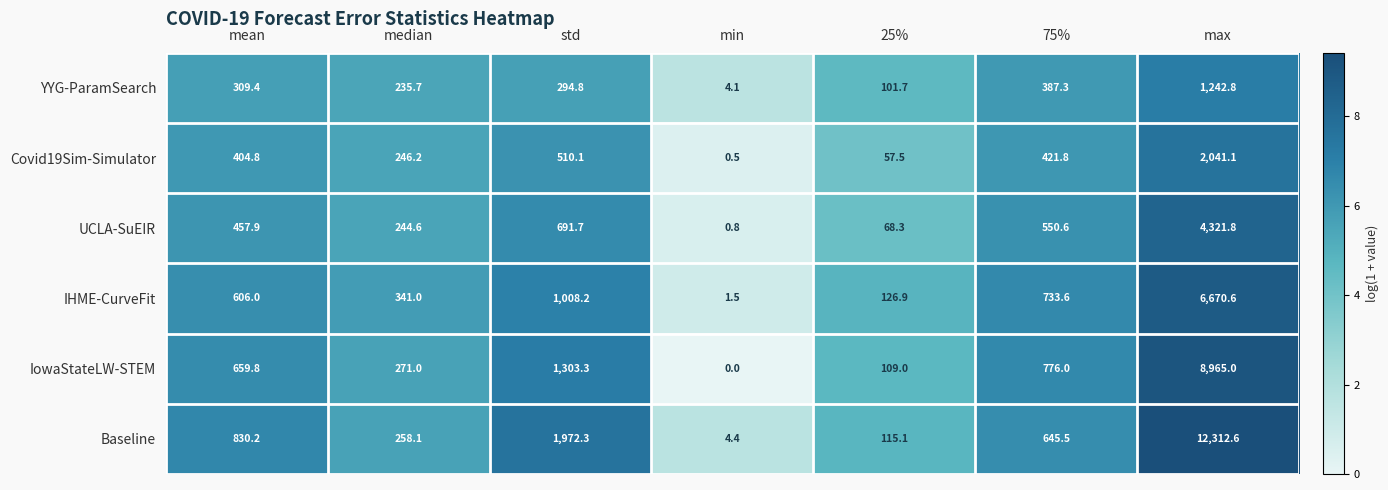

What is the sum of all YYG-ParamSearch values?

2575.8